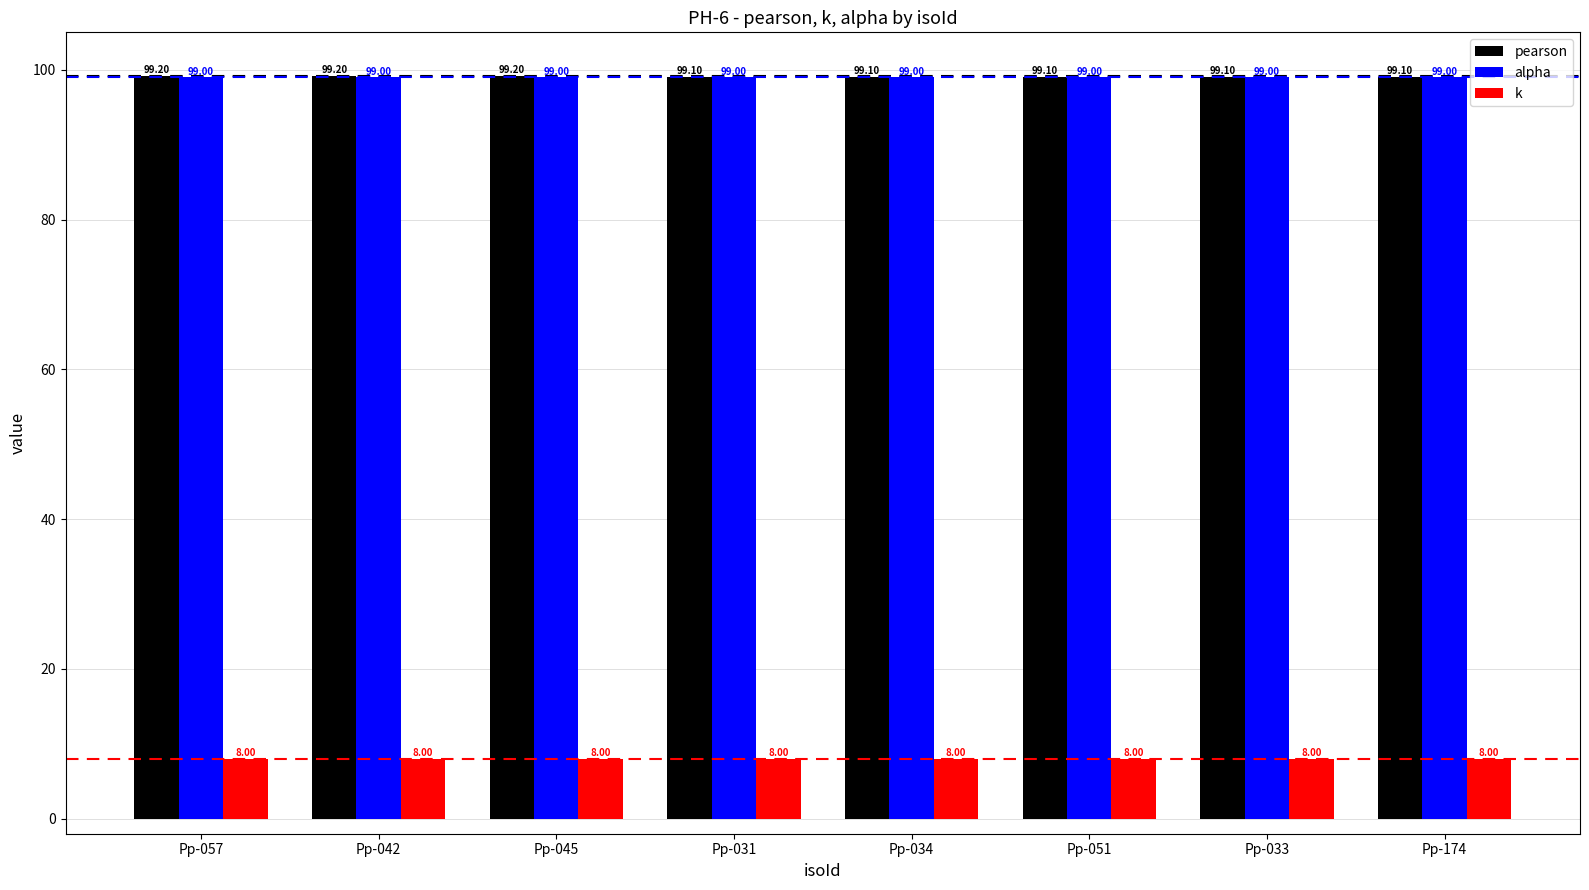

Reading left to right, what are all the values shown in this chart?

pearson: 99.2	99.2	99.2	99.1	99.1	99.1	99.1	99.1
alpha: 99.0	99.0	99.0	99.0	99.0	99.0	99.0	99.0
k: 8.0	8.0	8.0	8.0	8.0	8.0	8.0	8.0